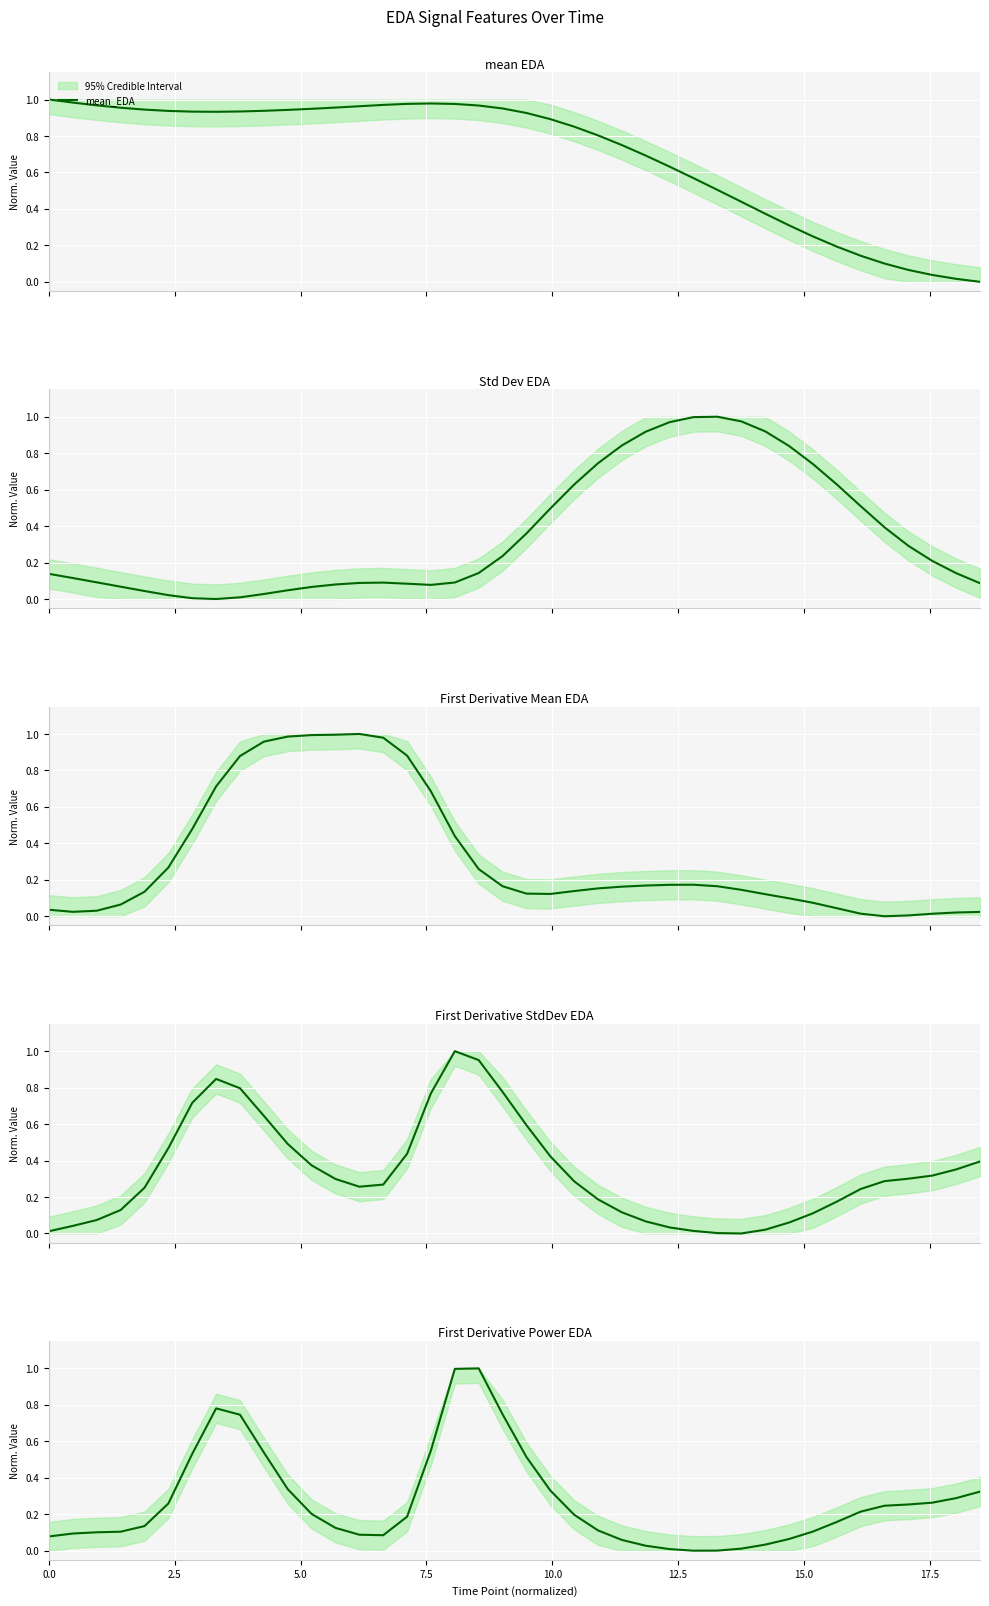

In firstDerivativePower_EDA, how many points are higher than both neighbors (excluding endpoints)?

2